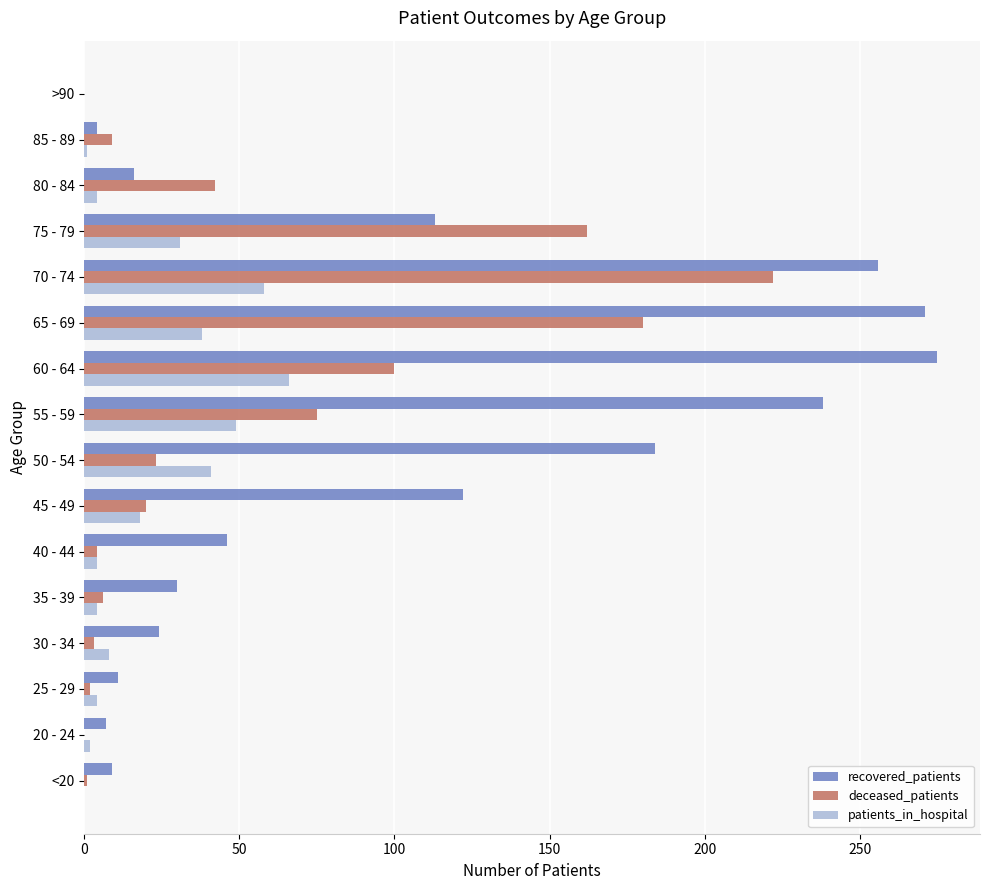

Which series changed the most between 20 - 24 and 70 - 74?

recovered_patients